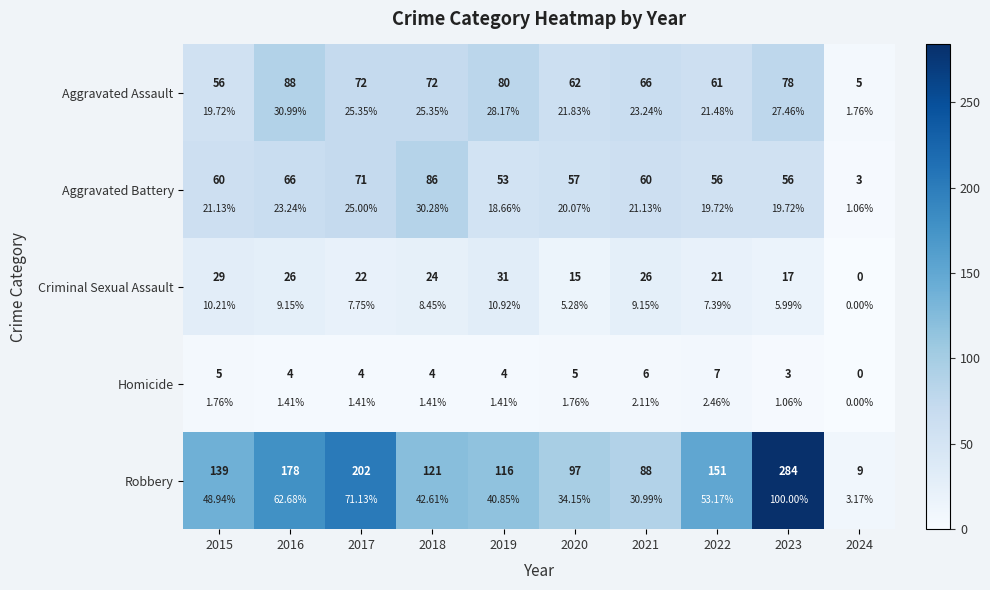

At which category does the chart reach its minimum across all series?

2024